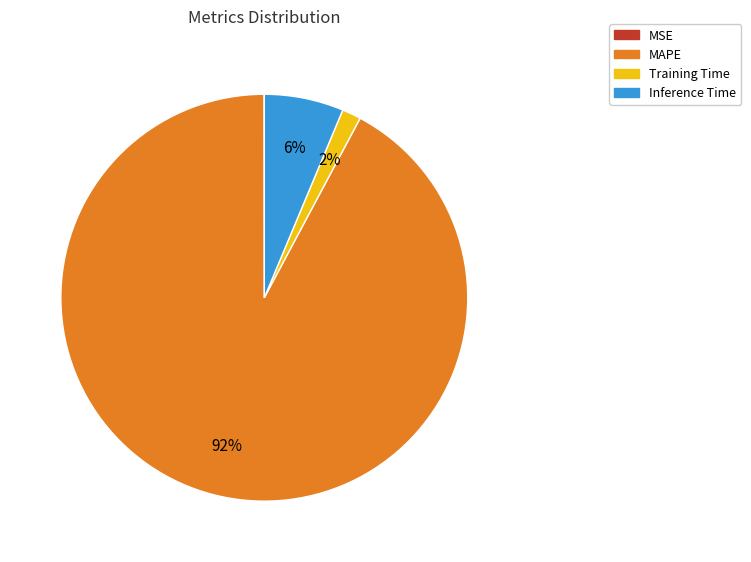

Which slice represents more than half of the pie?

MAPE